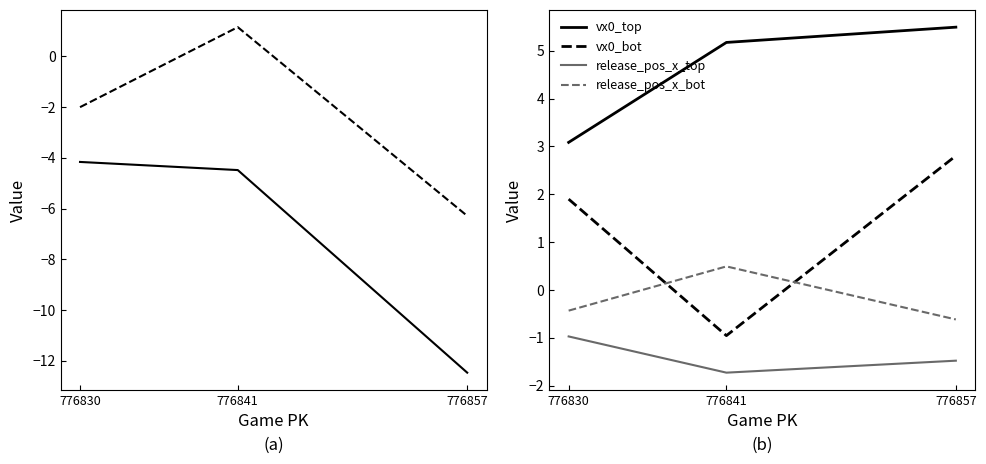

How many data points does each series have?

3